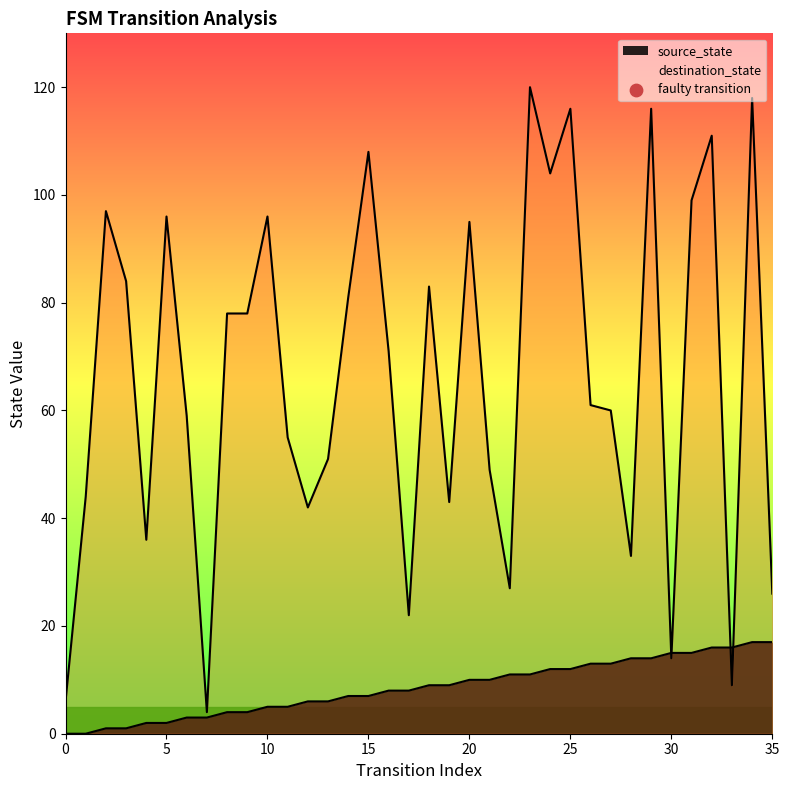

What are all the series names shown in the legend?

source_state, destination_state